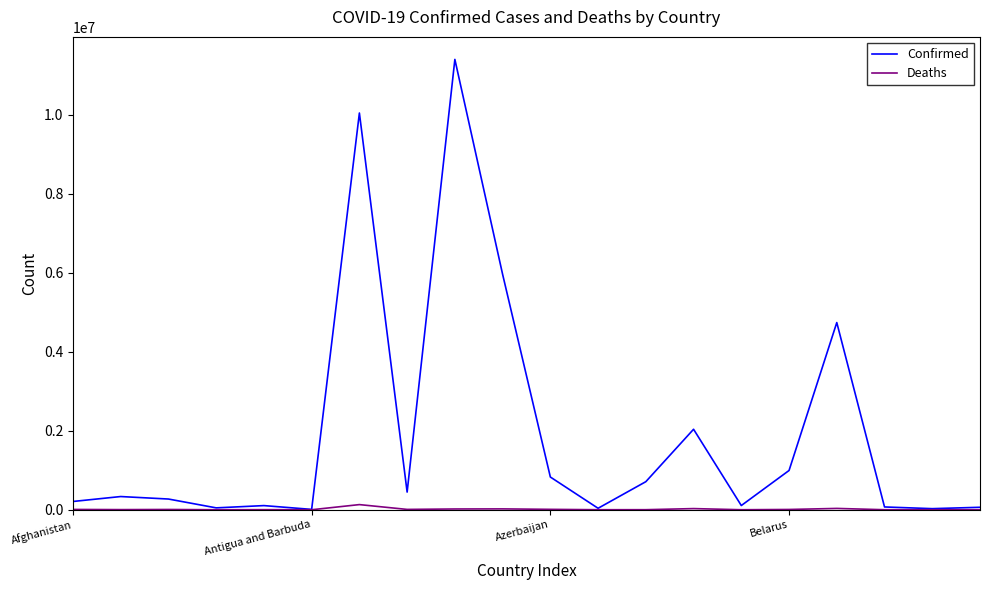

Rank the series by their maximum value, from lowest to highest.

Deaths, Confirmed